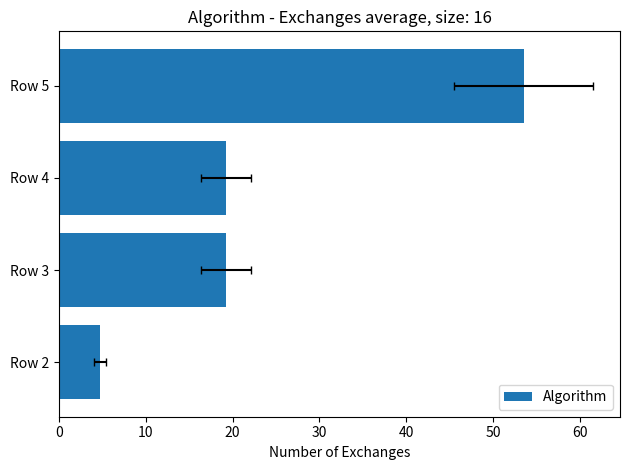

Reading left to right, extract all data points from this chart.

4.7	19.2	19.2	53.5